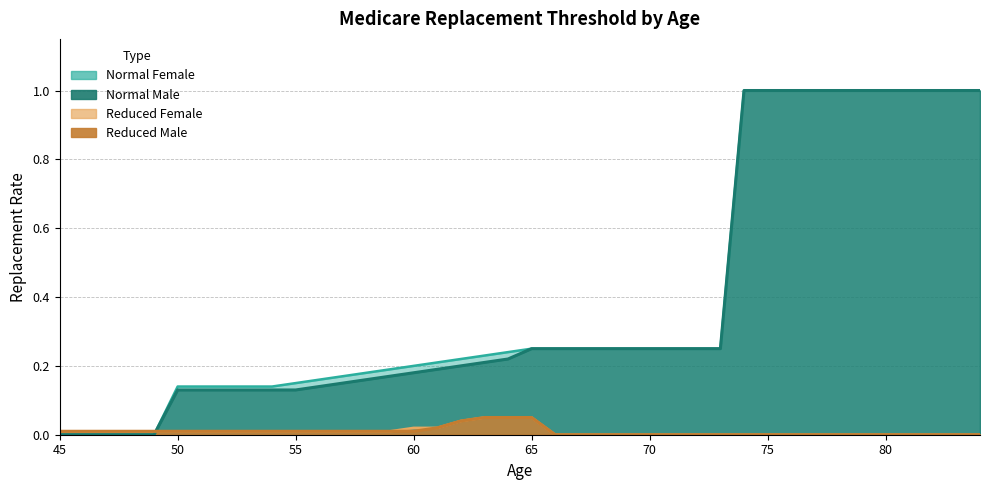

Which has a higher value, 56 or 58?

58